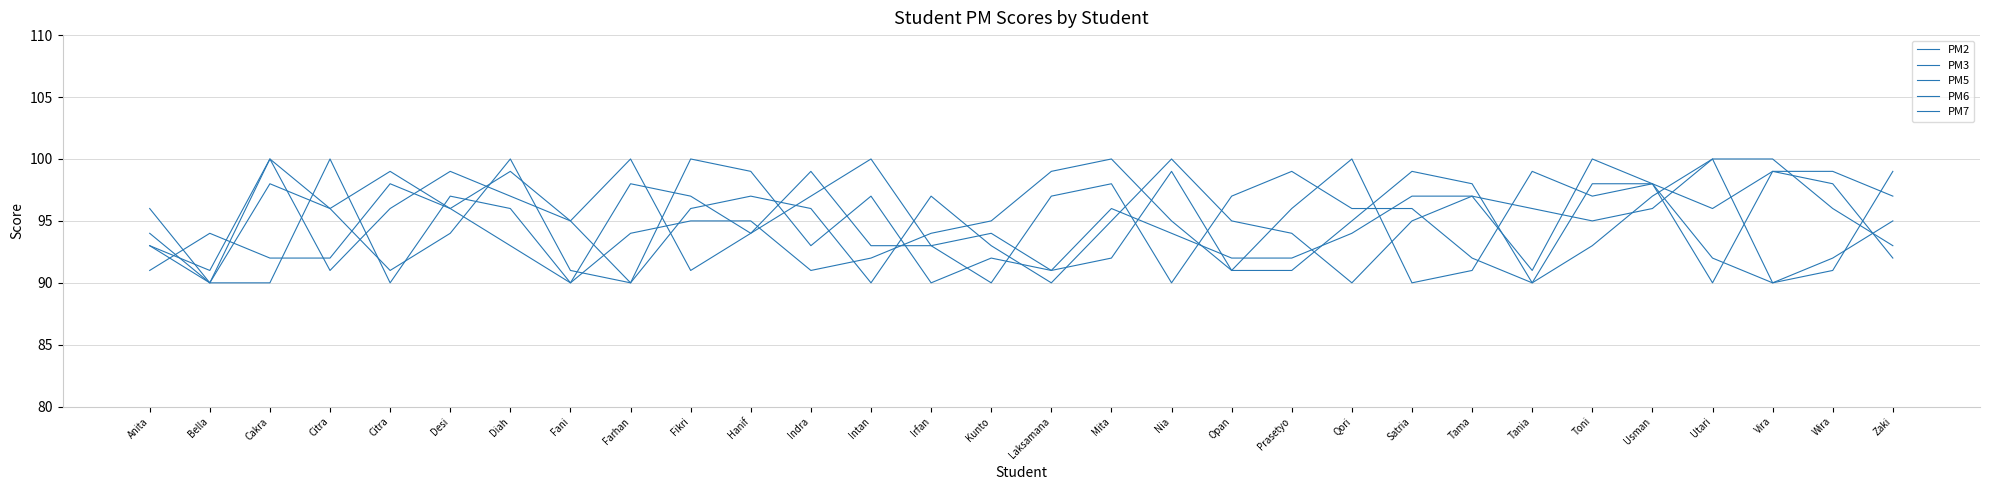

What are all the series names shown in the legend?

PM2, PM3, PM5, PM6, PM7